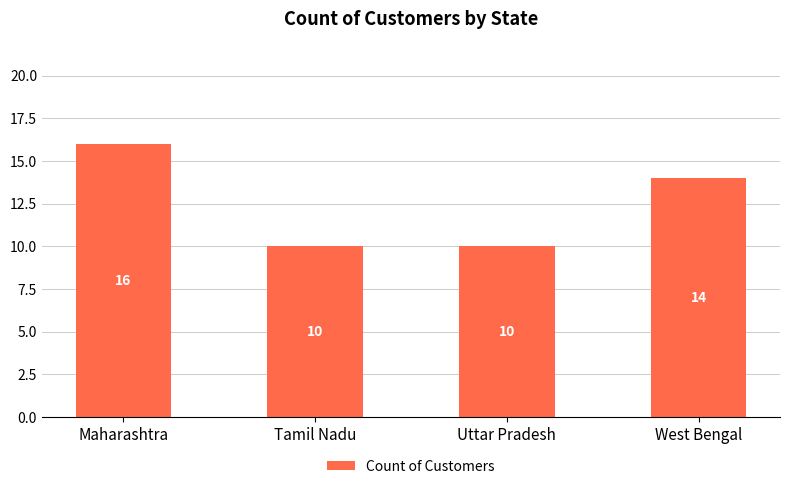

What is the change in value from Tamil Nadu to West Bengal?

+4